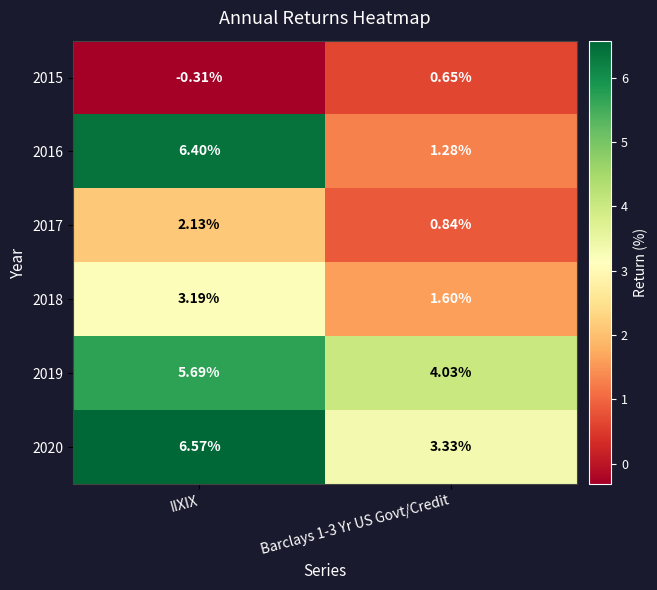

Which label corresponds to the smallest value in the chart?

IIXIX